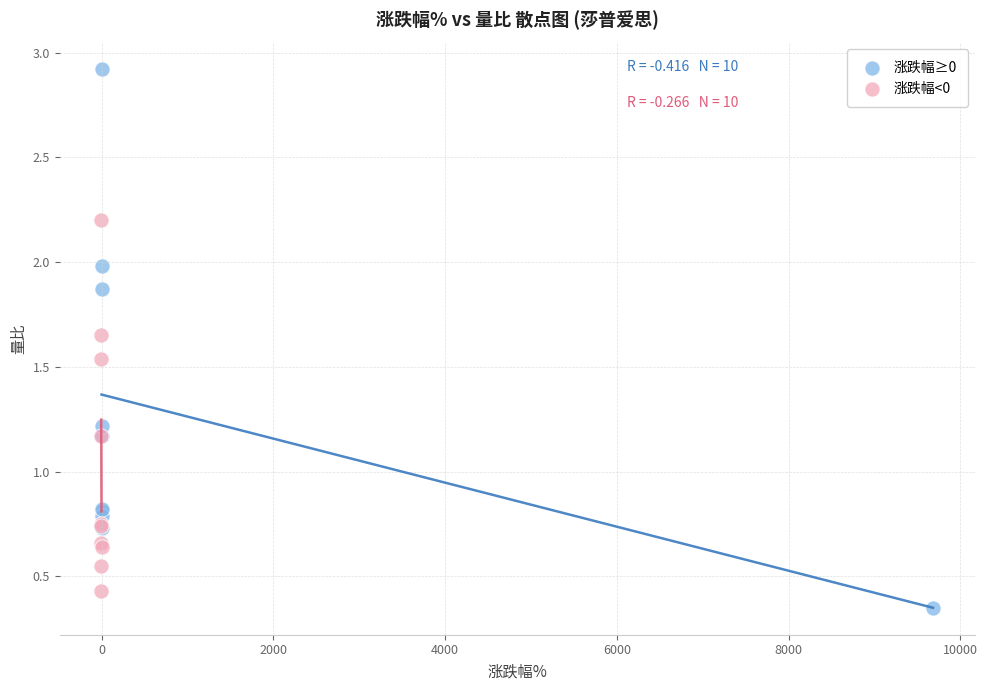

Which series has the largest Y range (max minus min)?

涨跌幅≥0